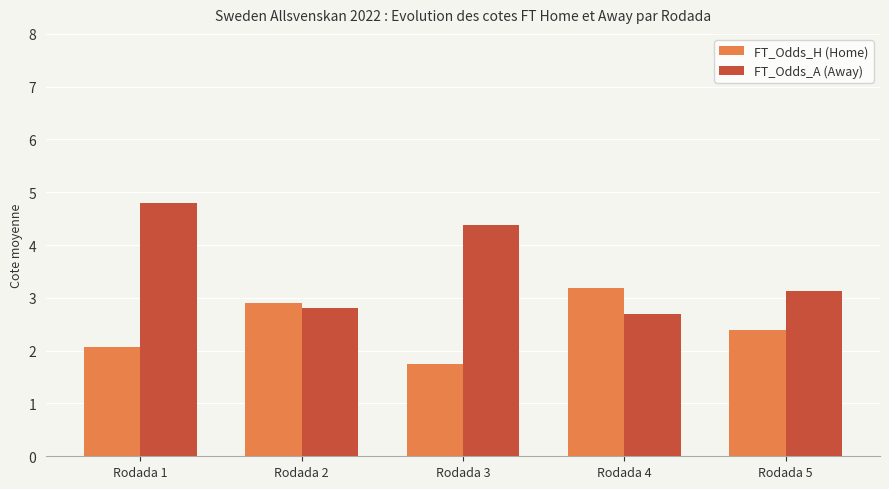

What is the approximate value of FT_Odds_A (Away) at Rodada 1?

4.8